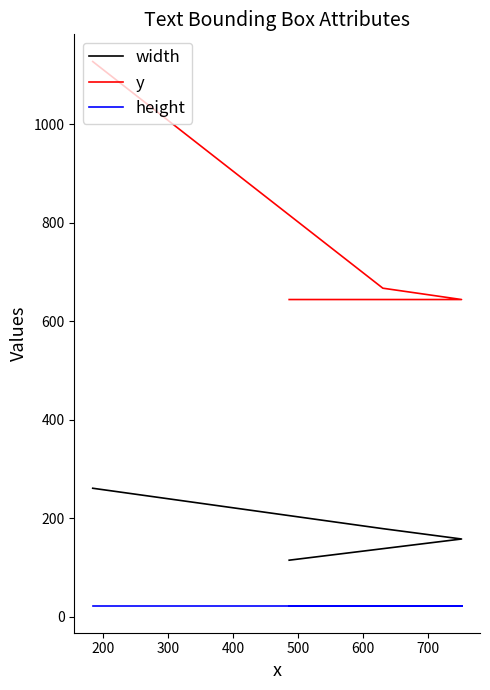

How many values in the y series exceed 667?

1